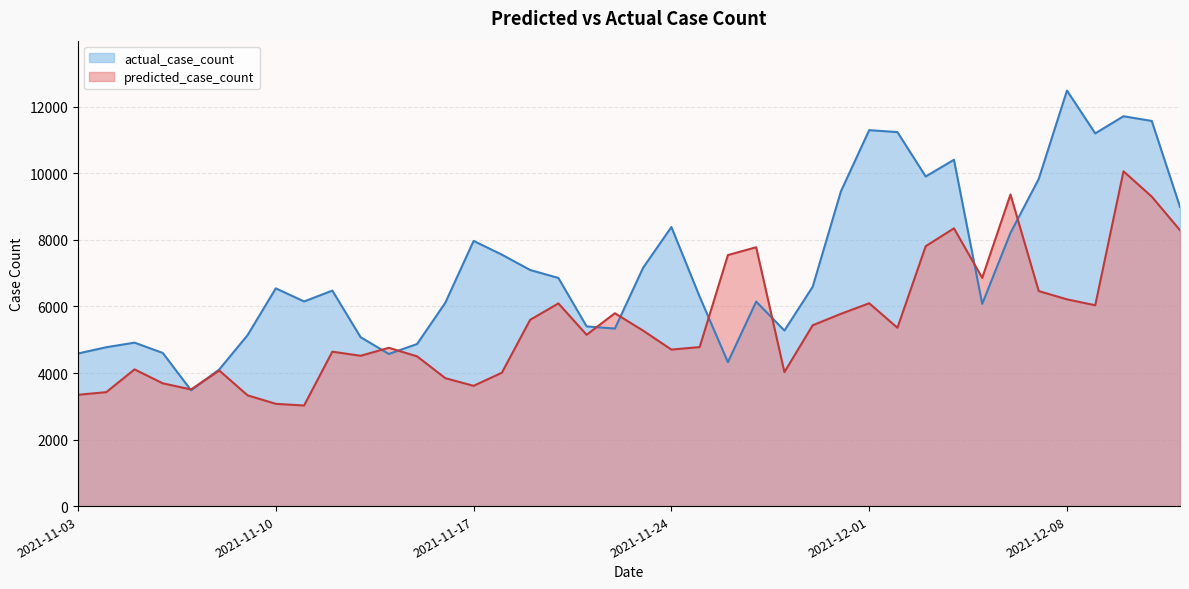

True or false: predicted_case_count has a value of 7998.8 at 2021-11-12.

False